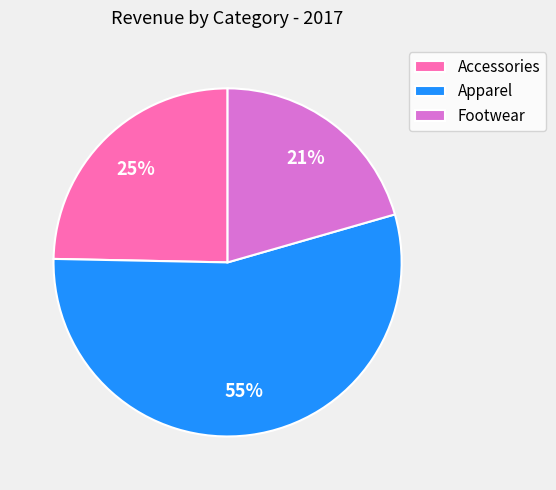

Is it true that Accessories is 25% of the pie?

True